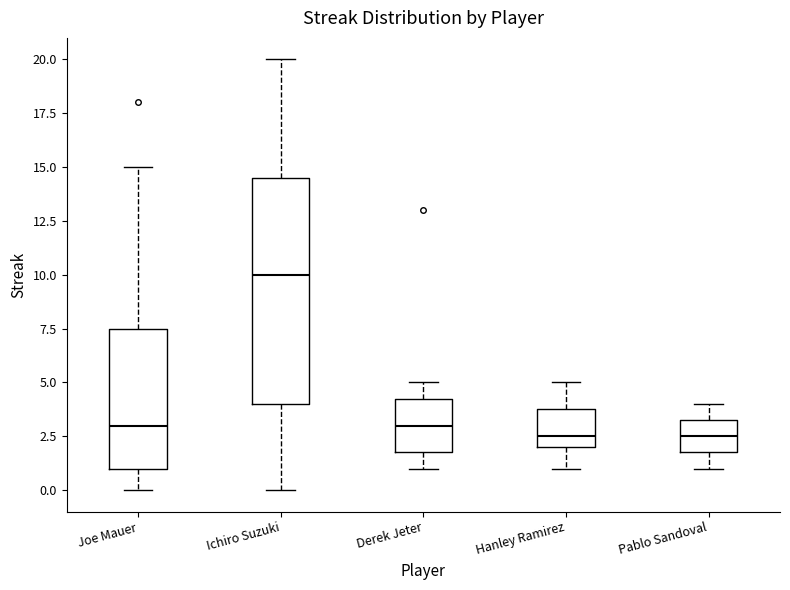

Which box is the tallest, from its lower edge to its upper edge?

Ichiro Suzuki